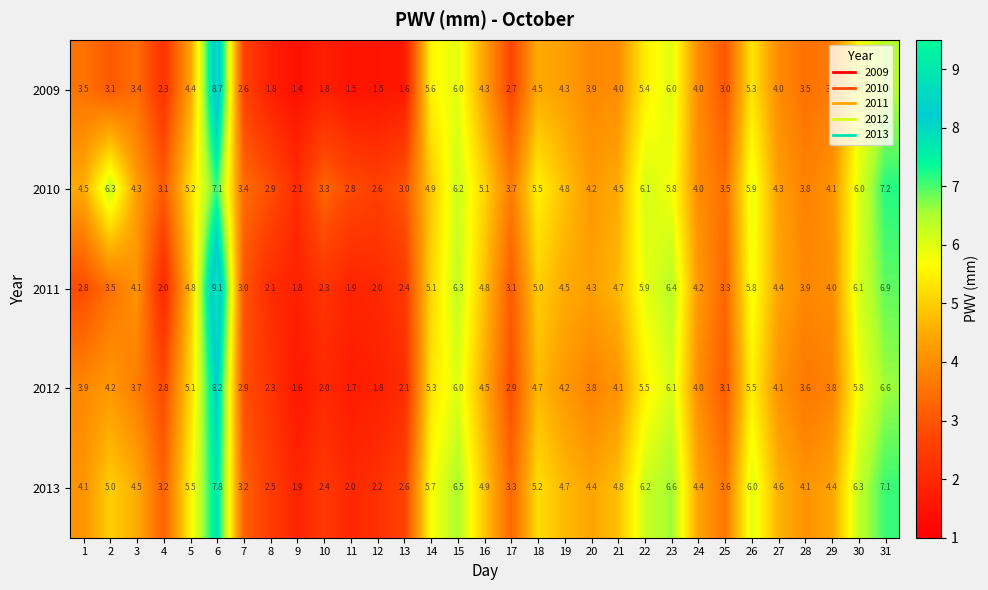

What is the difference between the second highest and minimum values in the 2012 series?

5.0